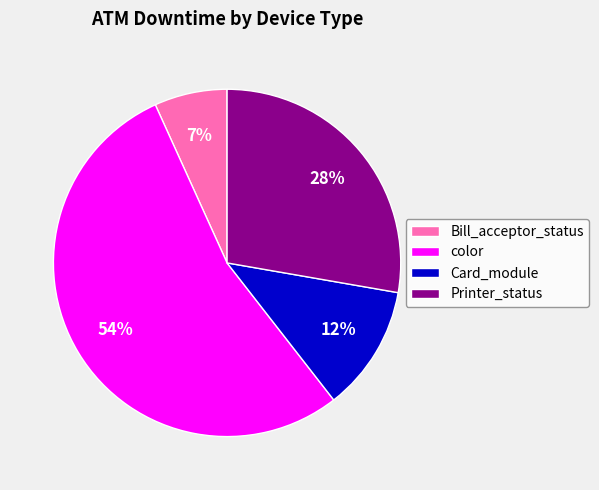

Does color account for over 50% of the chart?

Yes